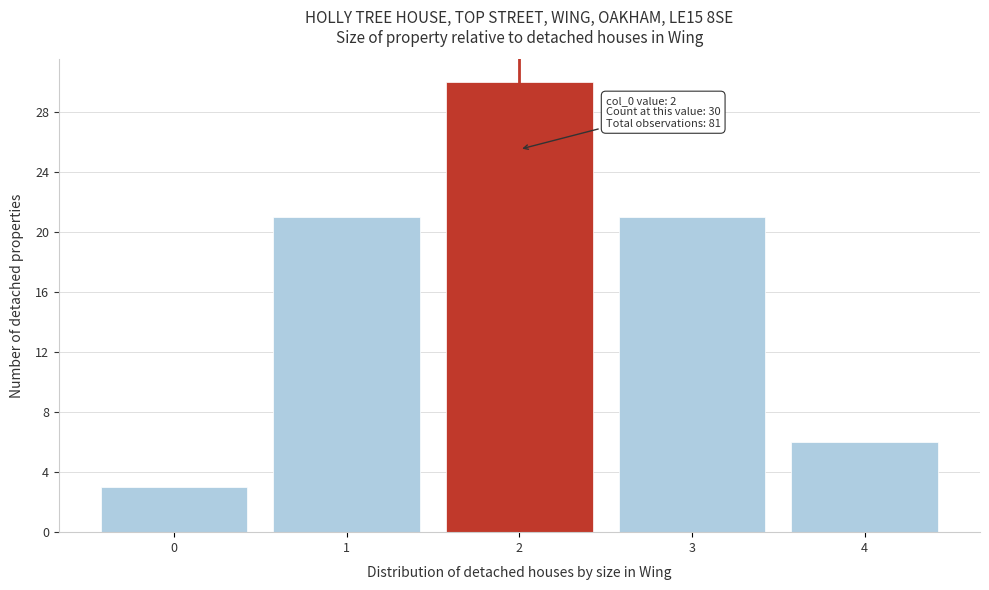

Reading right to left, extract all data points from this chart.

4=6	3=21	2=30	1=21	0=3